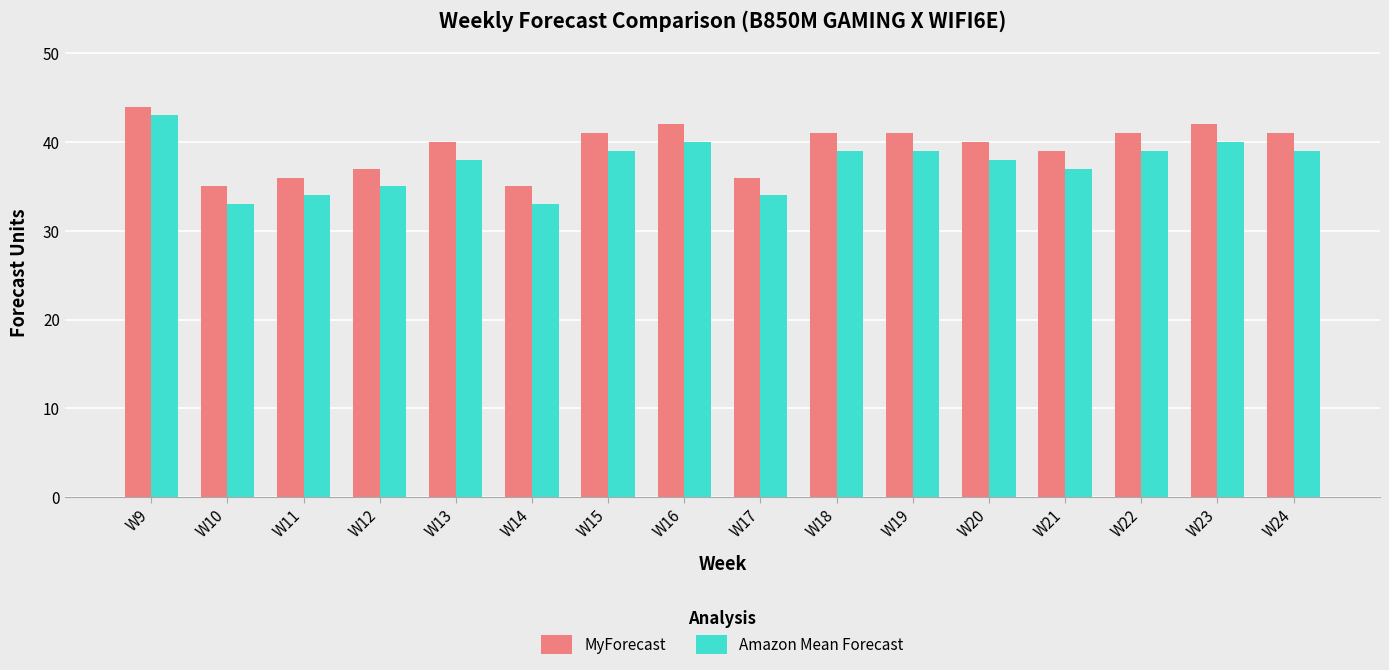

Is the value of Amazon Mean Forecast at W14 greater than the value of MyForecast at W11?

No